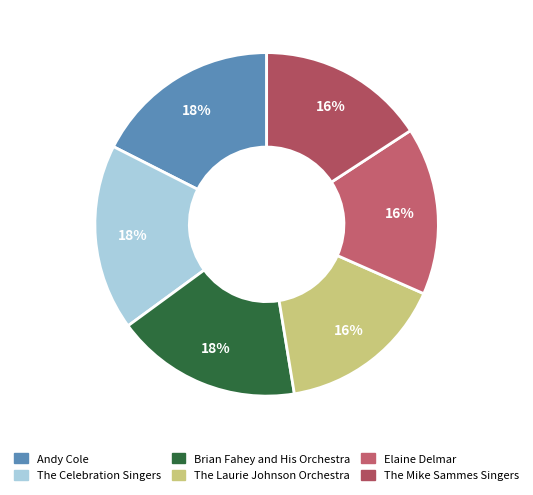

True or false: The Laurie Johnson Orchestra accounts for 16% of the total.

True